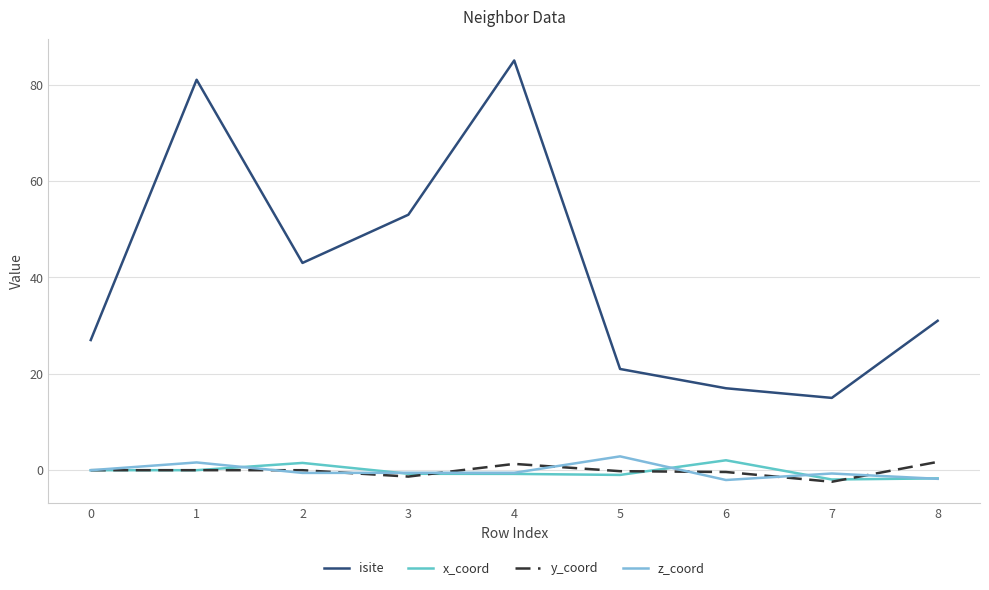

The value of z_coord at 6 is -2.0. True or false?

True